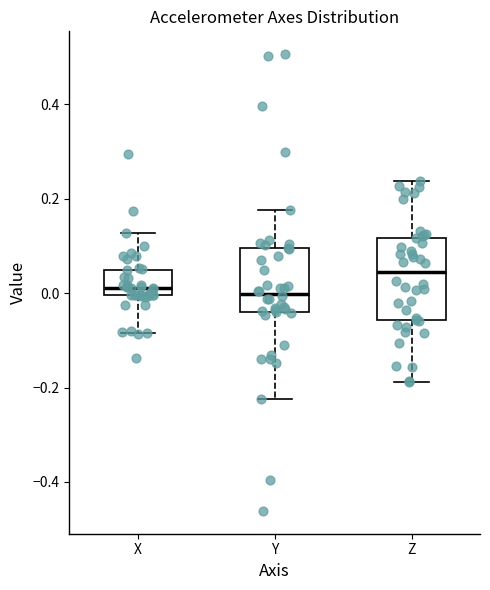

Where is the lower edge of the box for Z on the y-axis? The values are not printed on the chart, so give them approximately, as read against the axis.

-0.06